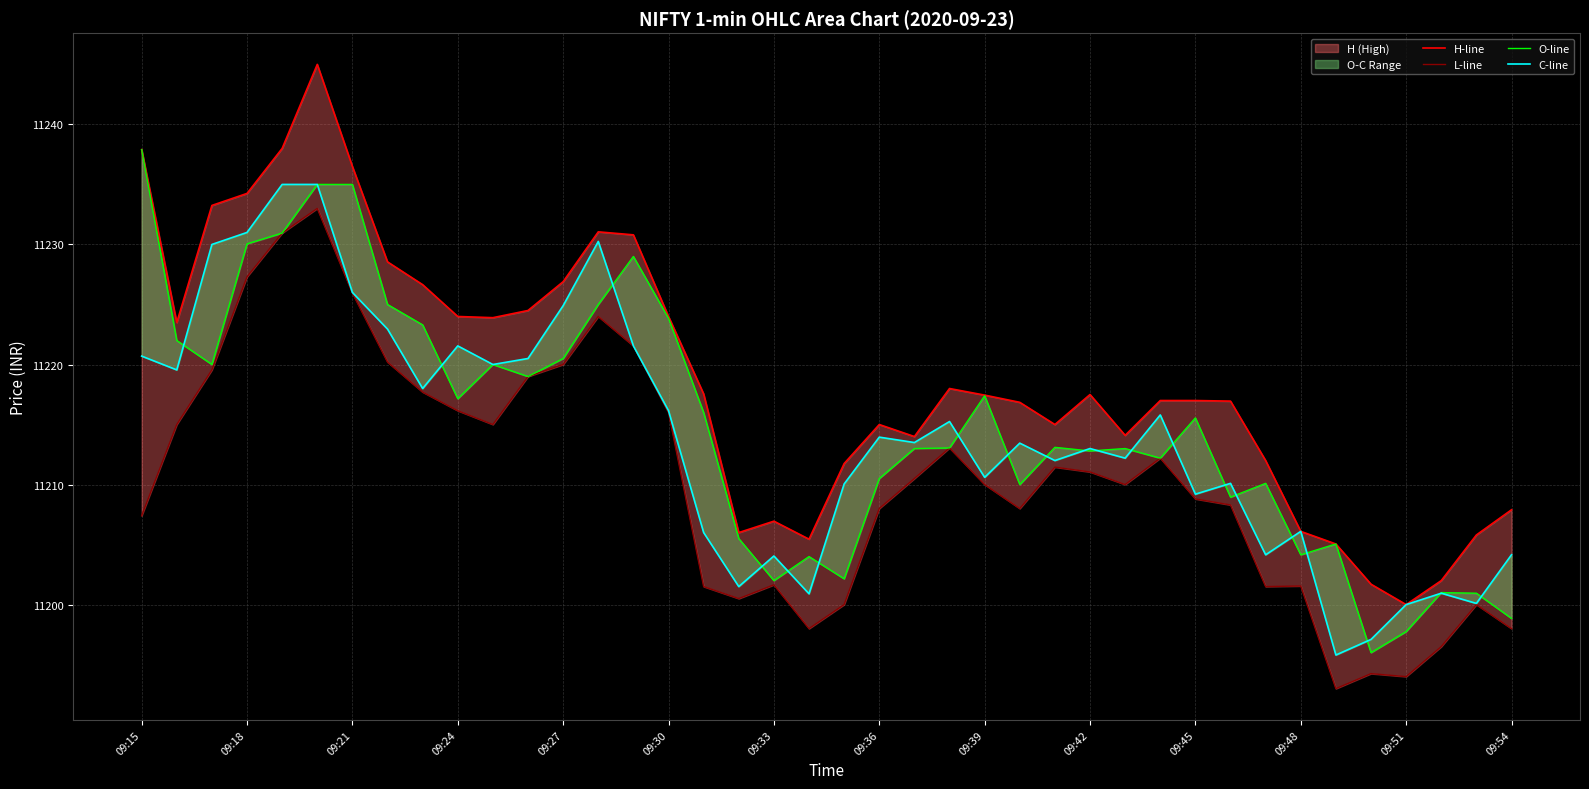

What is the spread (max minus min) of values at 14?

9.2